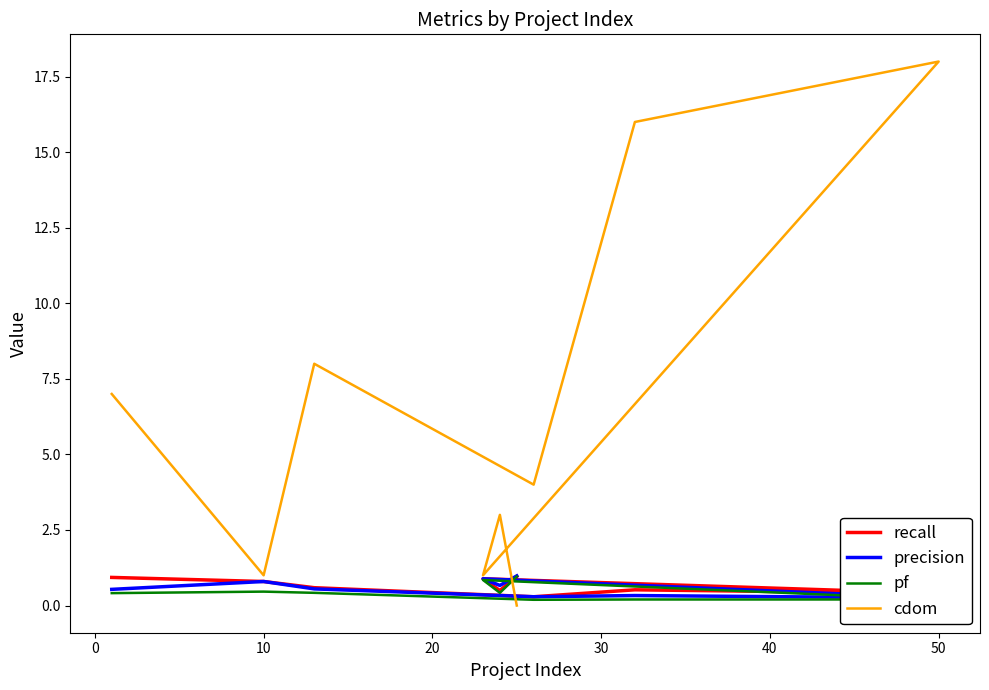

In cdom, how many points are higher than both neighbors (excluding endpoints)?

3